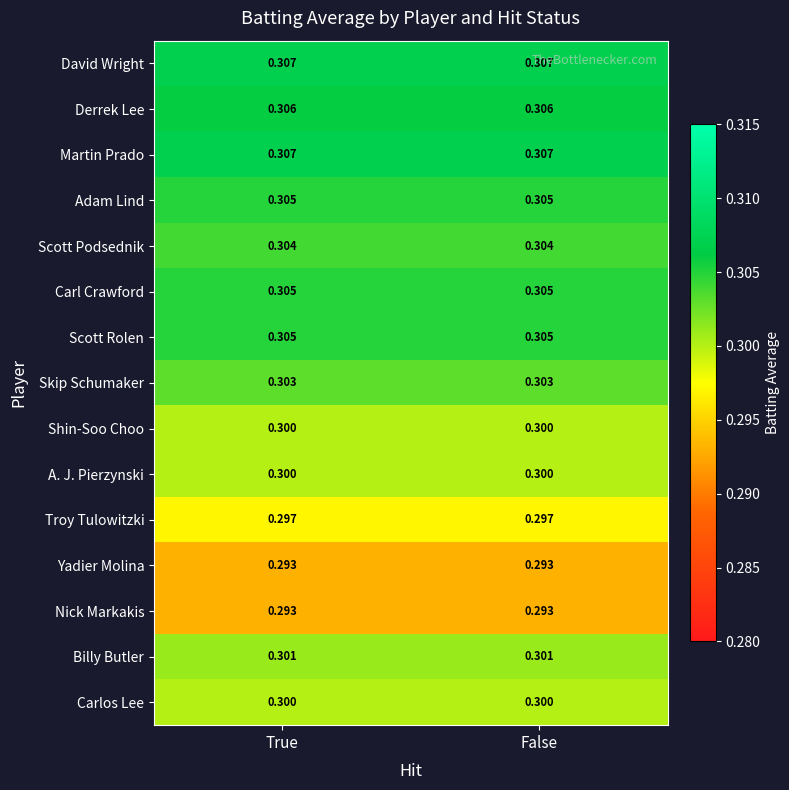

Is the value of Adam Lind at False greater than the value of Troy Tulowitzki at True?

Yes